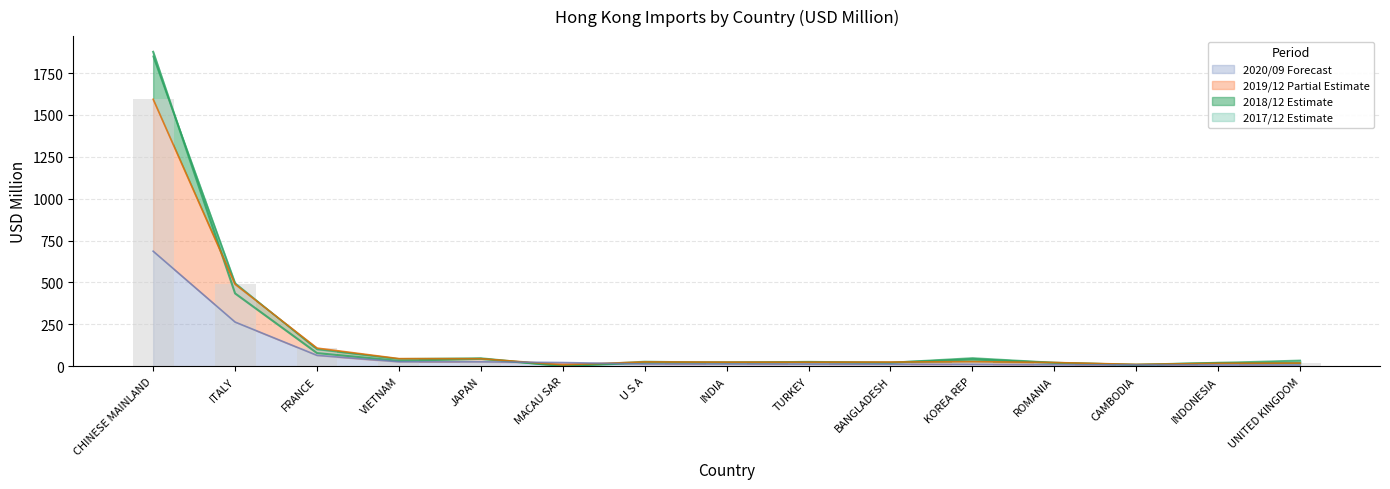

What is the total value across all series at KOREA REP?

128.3